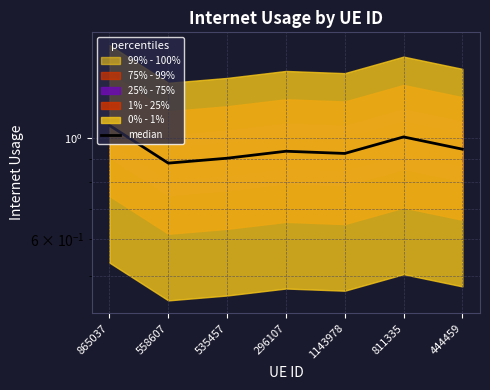

Which category has the highest value across all series?

865037